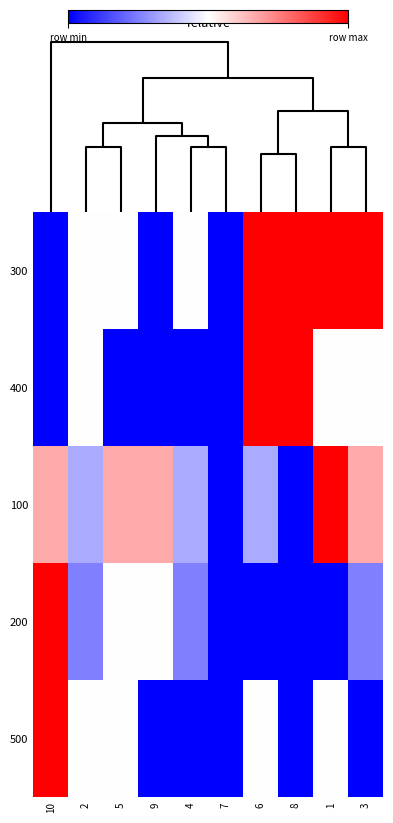

How many series are shown in this chart?

5